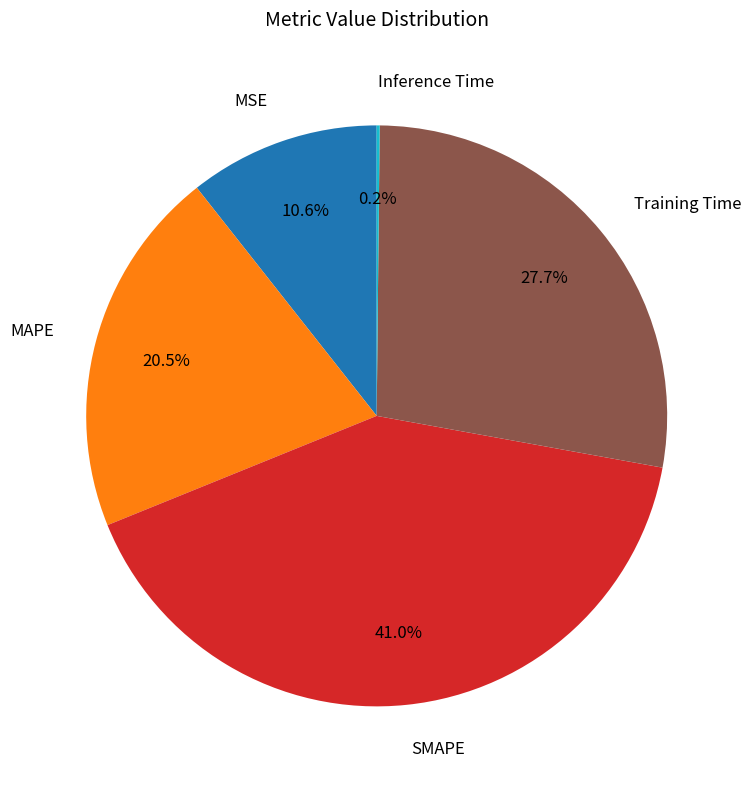

Does any single category account for the majority?

No